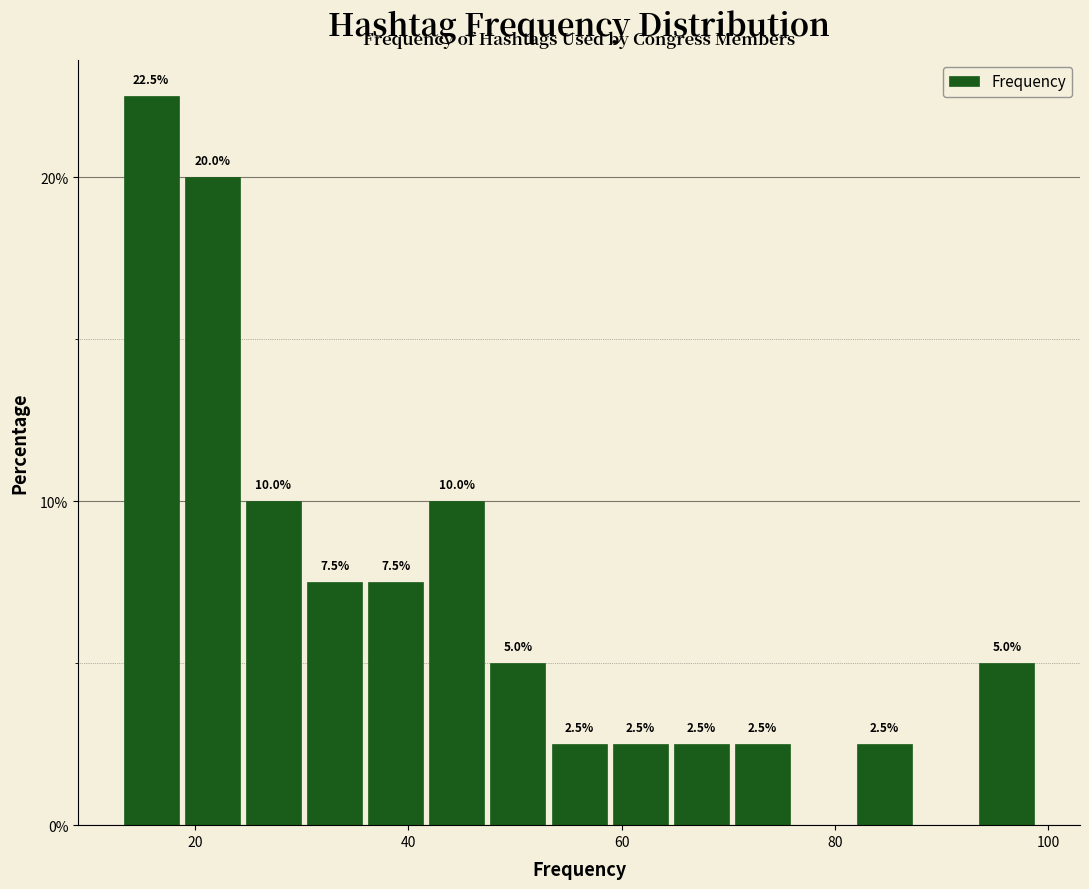

Around what value on the x-axis is the tallest bar? Give the approximate position of its centre, as read against the axis.

16